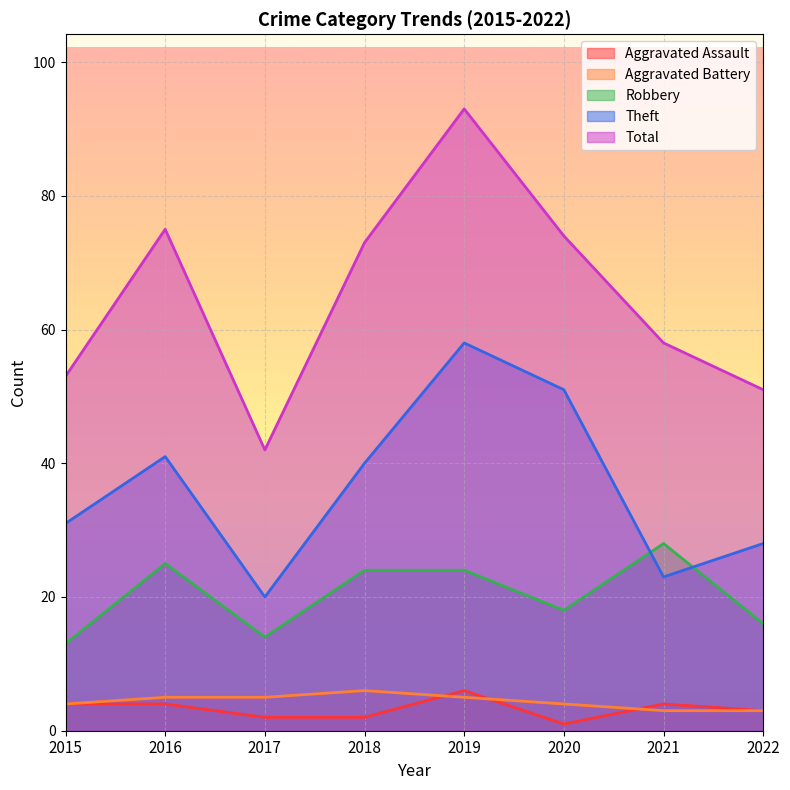

Which category has the highest value across all series?

2019